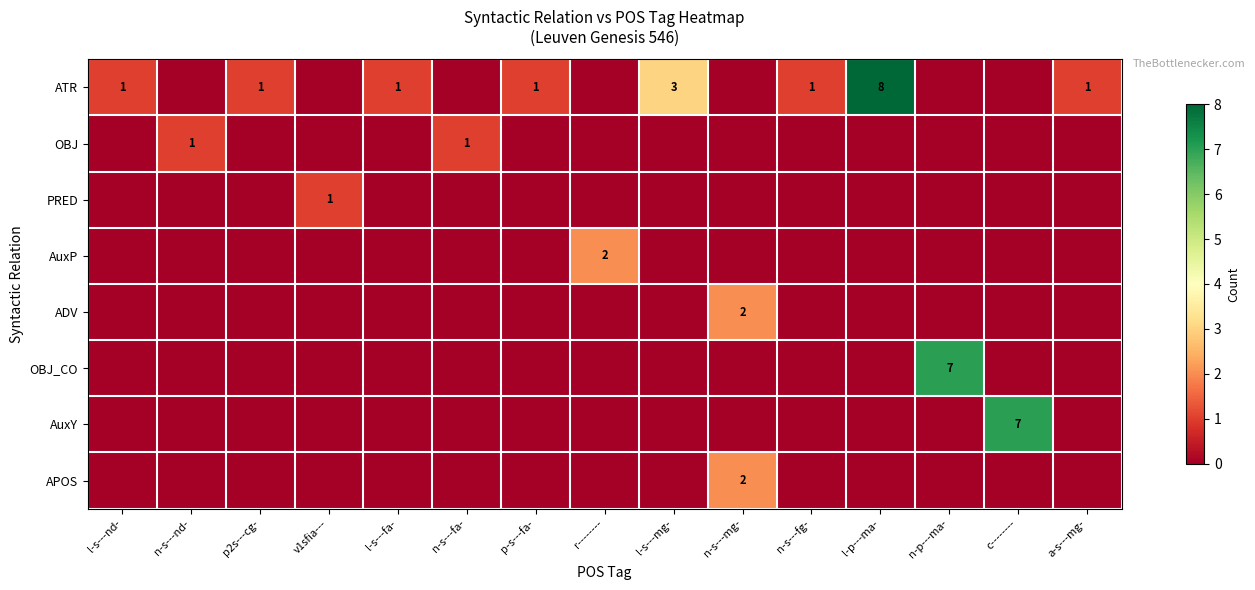

What is the difference between the maximum and second lowest values in the APOS series?

2